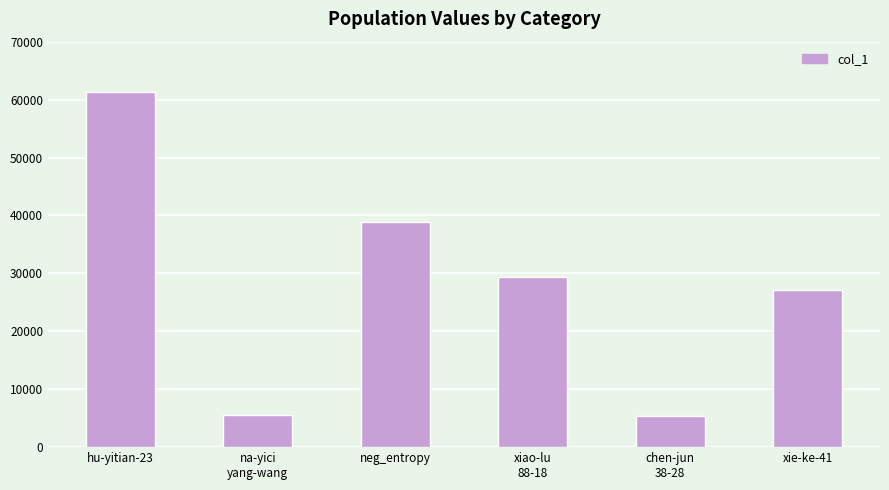

What is the value of the 4th bar from the left?

29343